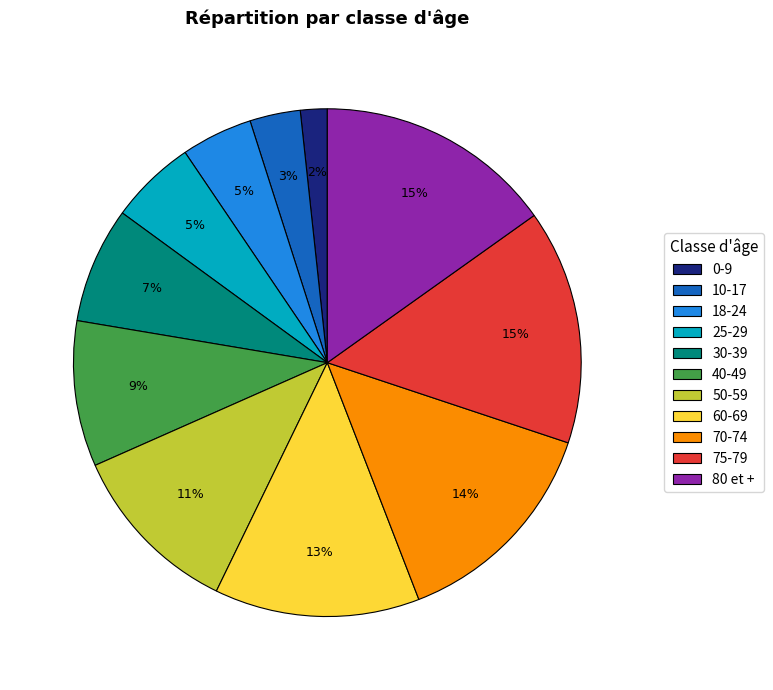

Which has a higher value, 75-79 or 18-24?

75-79